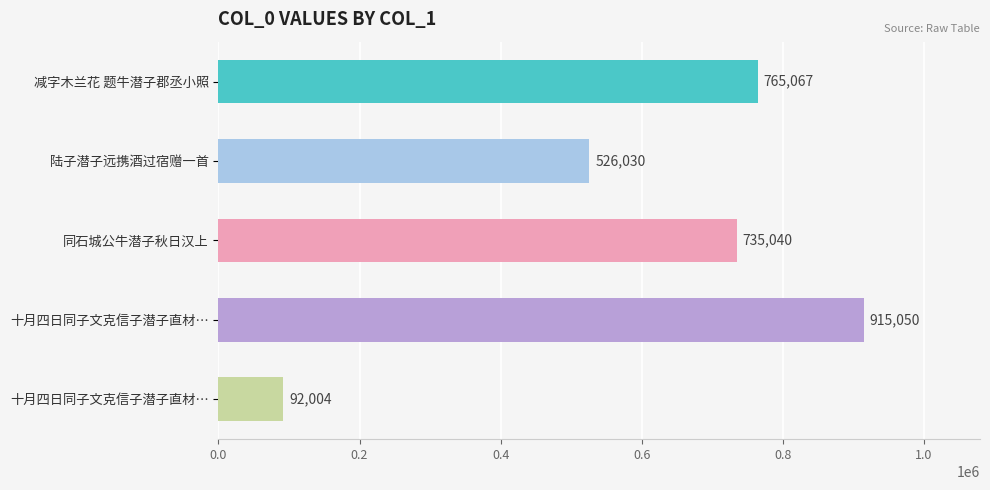

How many series are shown in this chart?

1